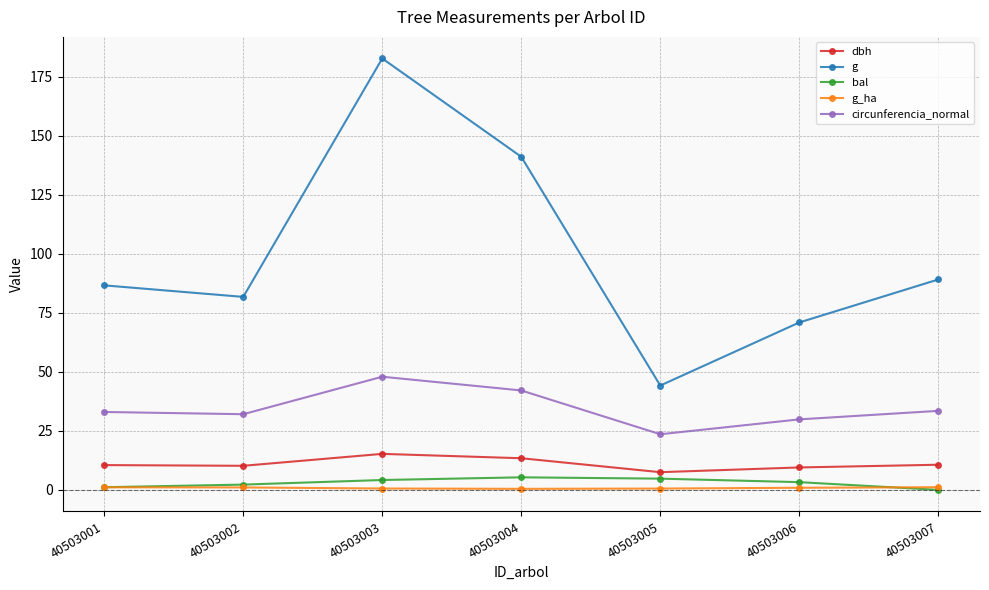

True or false: circunferencia_normal and g_ha cross at least once.

False